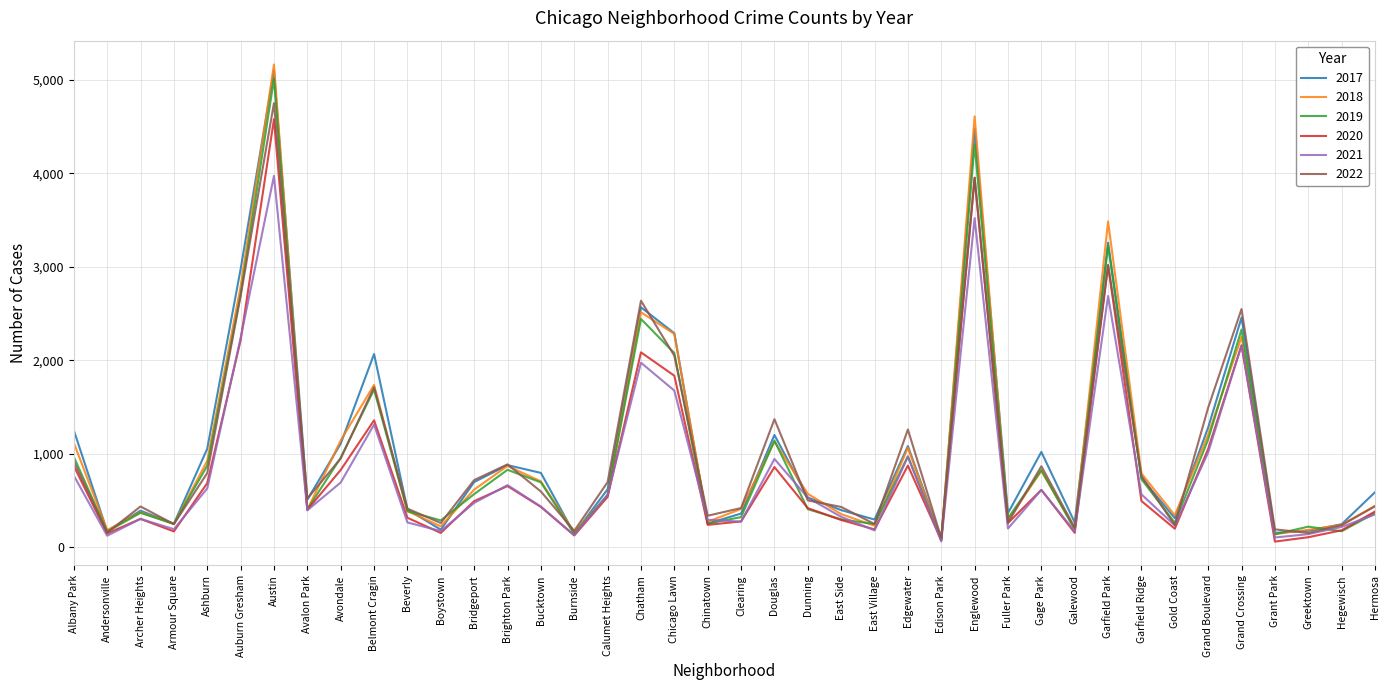

At which category is the sum across all series the highest?

Austin